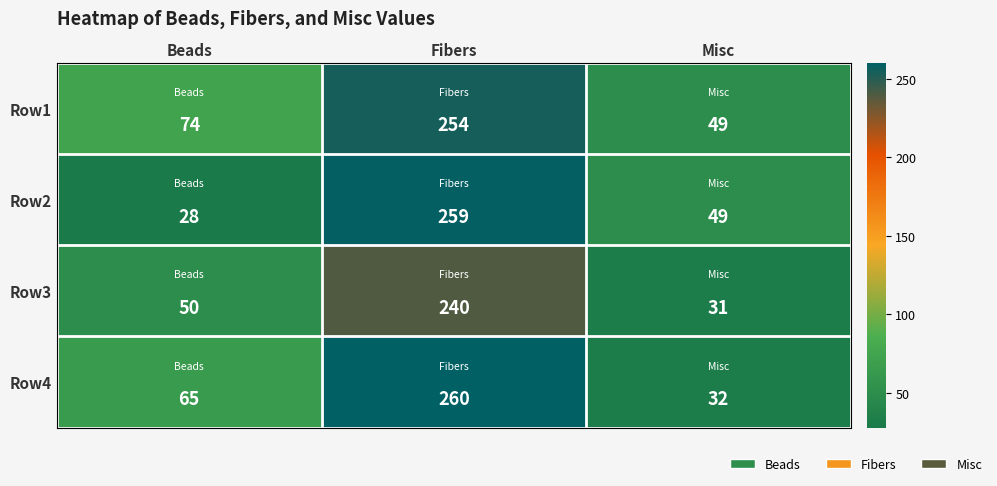

Rank the series by their maximum value, from lowest to highest.

Row3, Row1, Row2, Row4